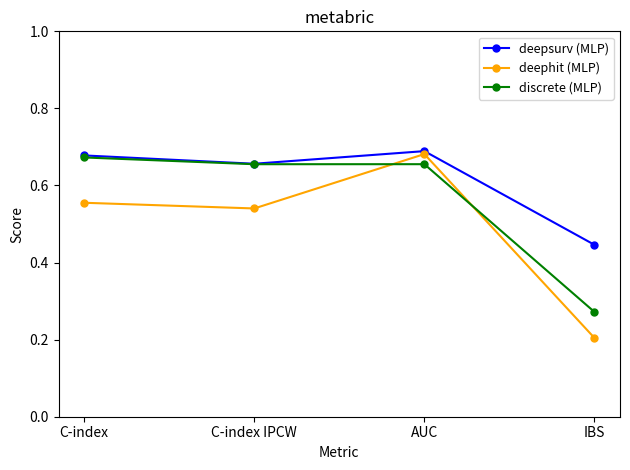

How many lines are shown in the chart?

3